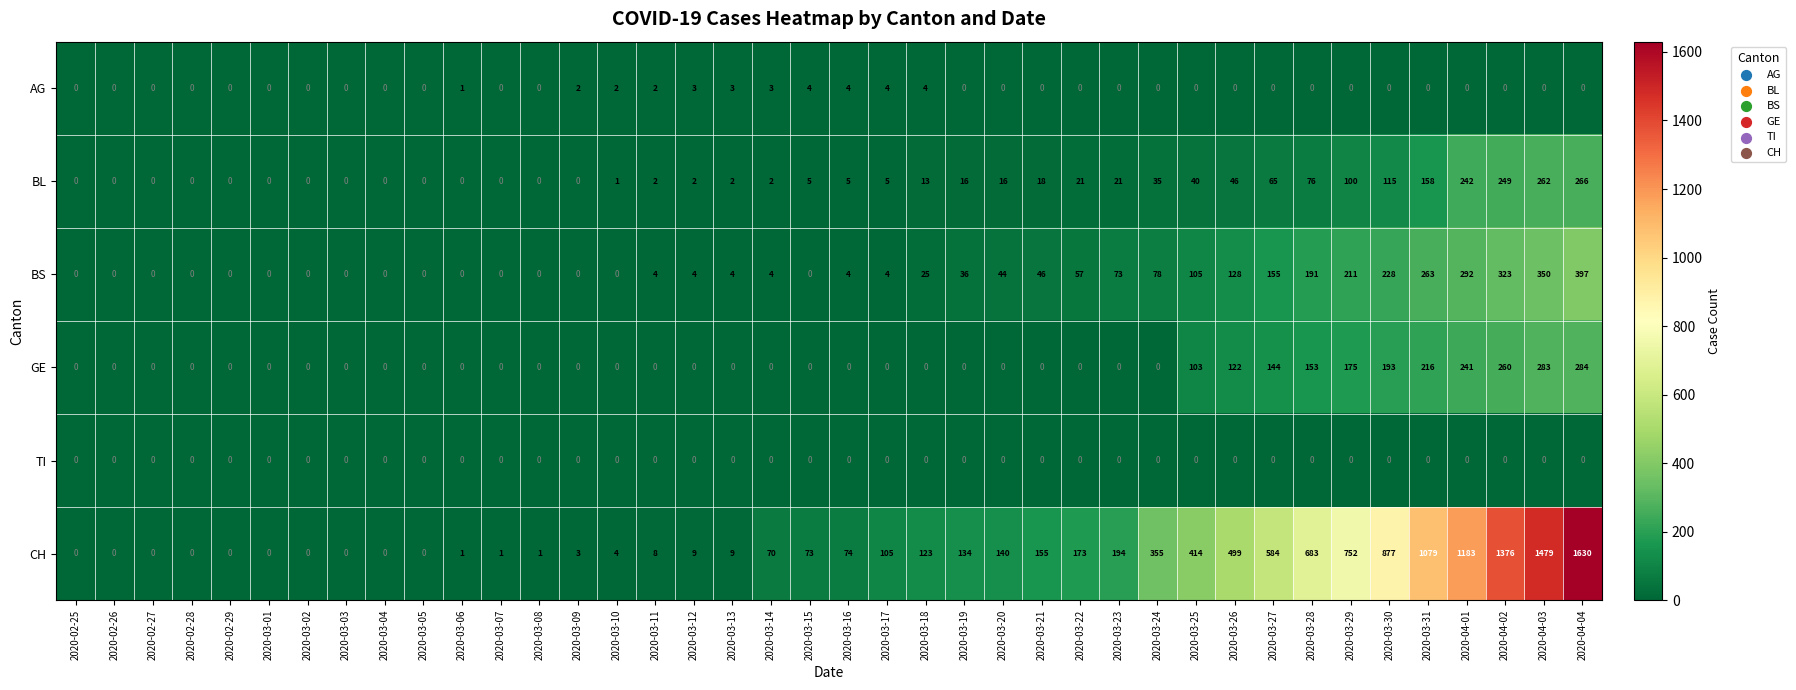

The CH series shows 752 at 2020-03-29. True or false?

True